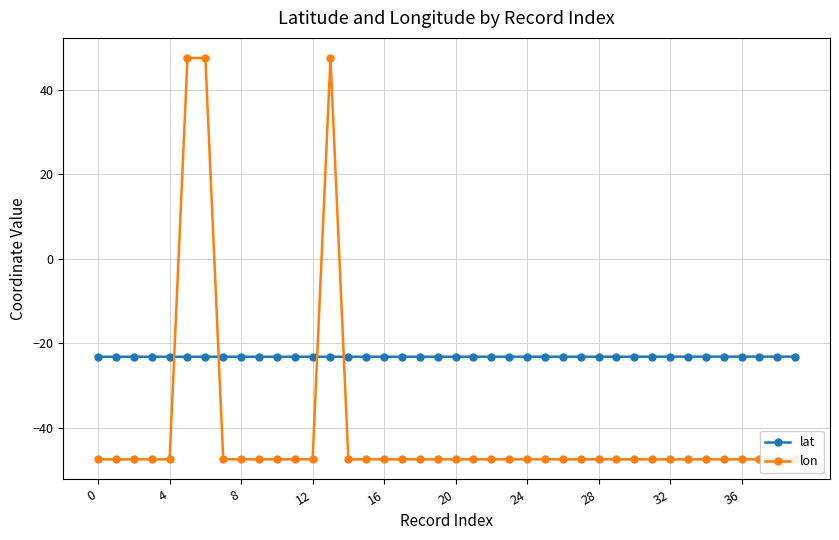

True or false: lon has more than 0 interior local peaks.

True